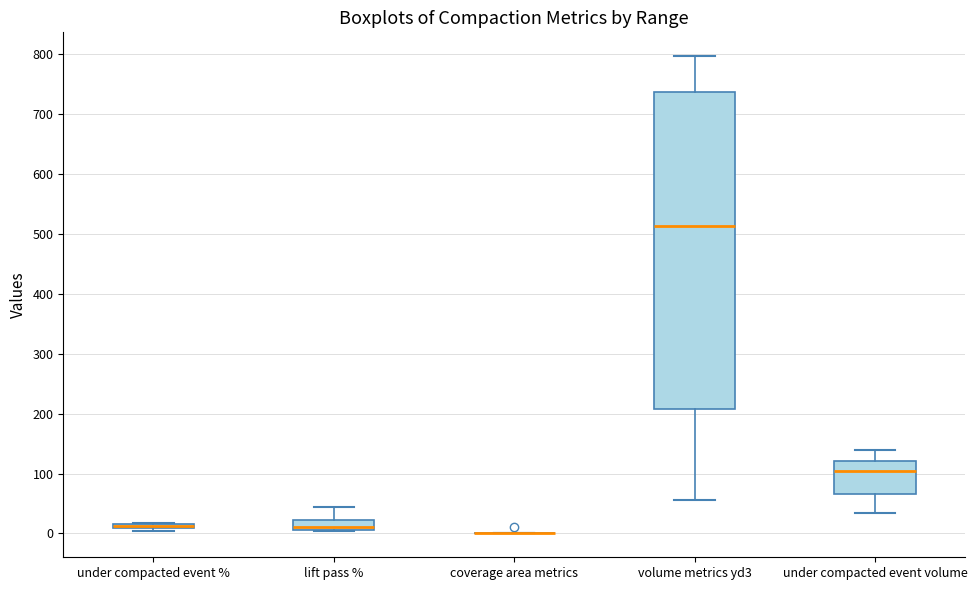

Comparing the boxes themselves (not the whiskers), which one is the tallest?

volume metrics yd3